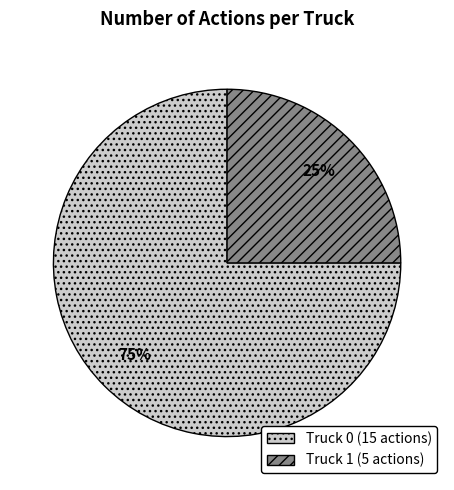

Which category has the biggest portion of the pie?

Truck 0